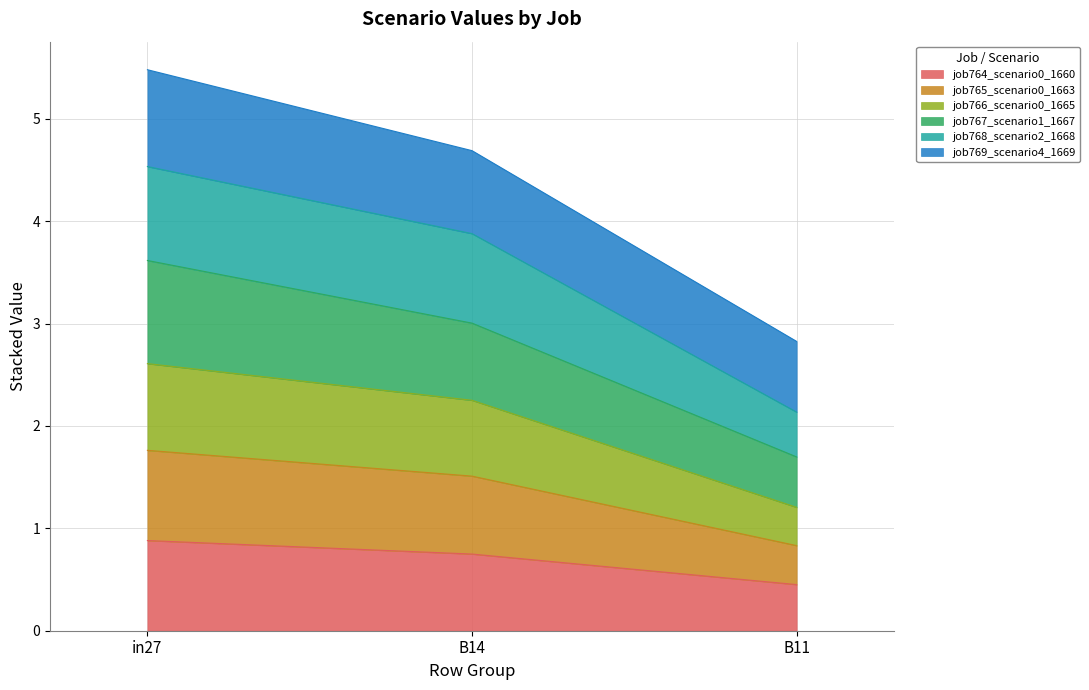

At which category is the sum across all series the highest?

in27